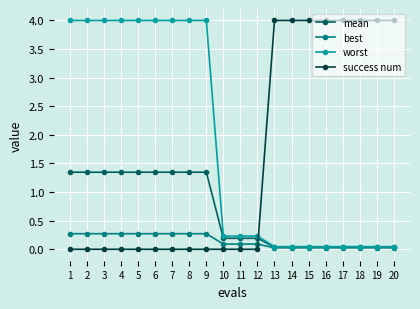

What is the greatest value displayed?

4.0